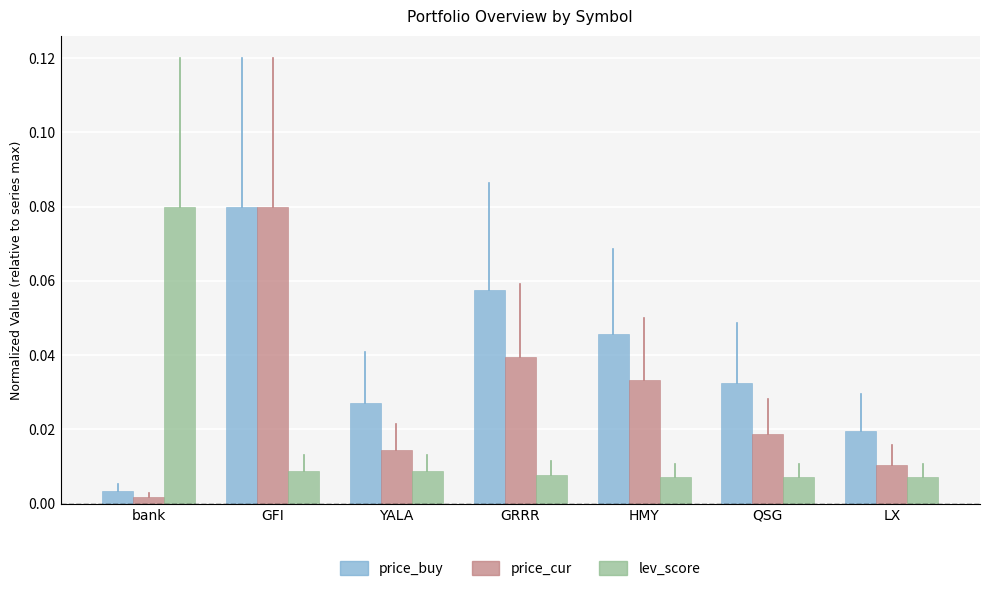

At bank, list the series in order from largest to smallest.

lev_score, price_buy, price_cur